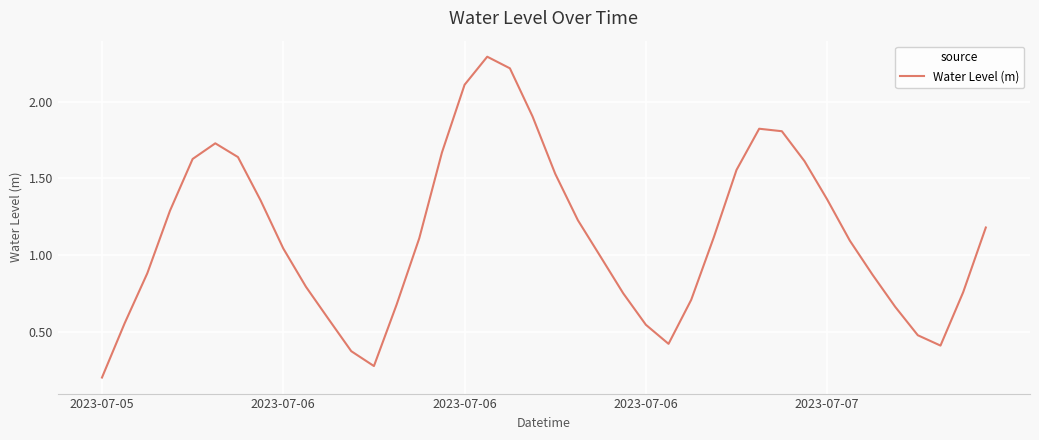

Is this an area chart (filled region under the line)?

No